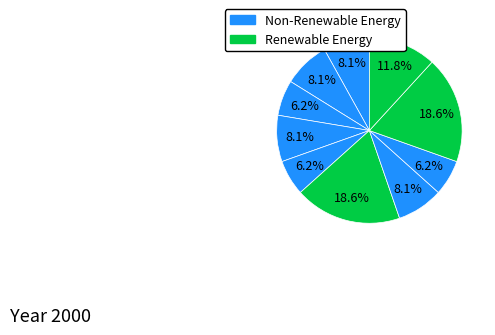

How many slices are in this pie chart?

10